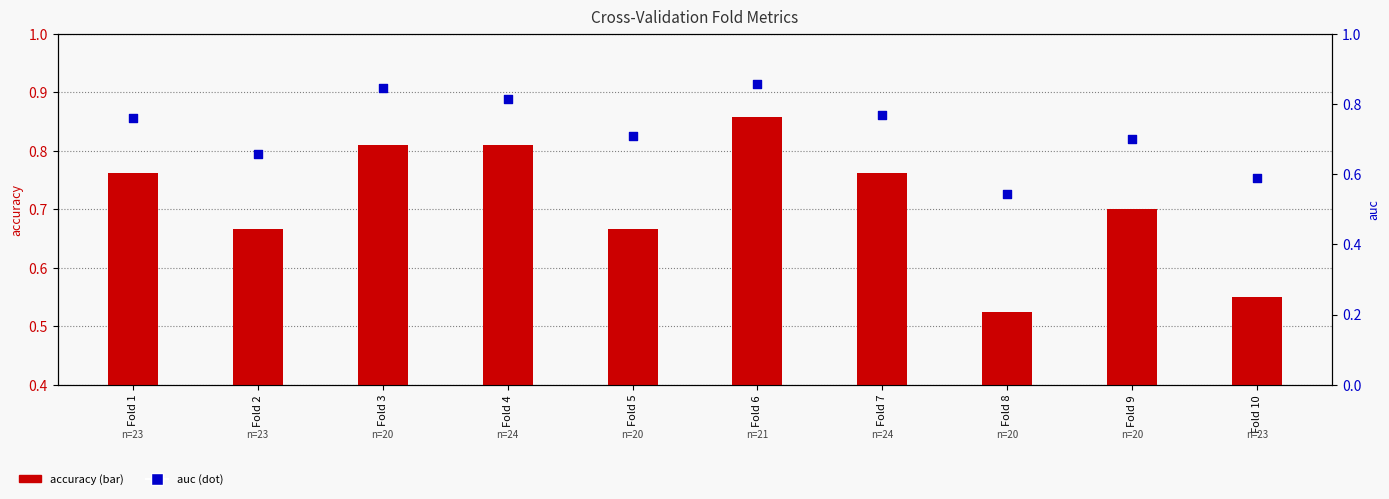

What are all the series names shown in the legend?

accuracy, auc